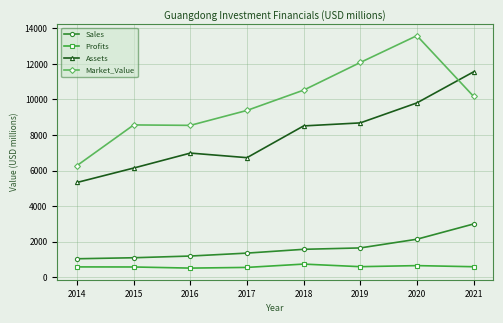

Does the chart display data point markers on the line(s)?

Yes